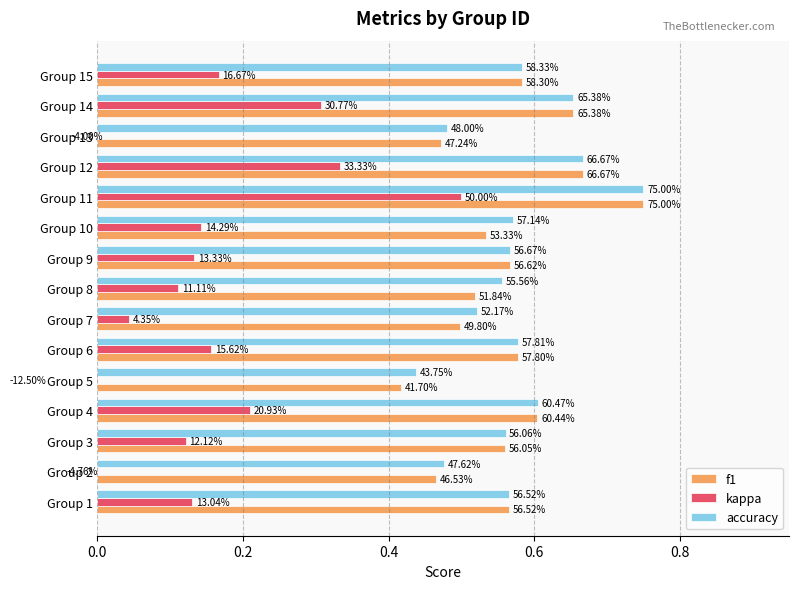

Reading left to right, what are all the values shown in this chart?

f1: 0.6	0.5	0.6	0.6	0.4	0.6	0.5	0.5	0.6	0.5	0.8	0.7	0.5	0.7	0.6
kappa: 0.1	-0.0	0.1	0.2	-0.1	0.2	0.0	0.1	0.1	0.1	0.5	0.3	-0.0	0.3	0.2
accuracy: 0.6	0.5	0.6	0.6	0.4	0.6	0.5	0.6	0.6	0.6	0.8	0.7	0.5	0.7	0.6